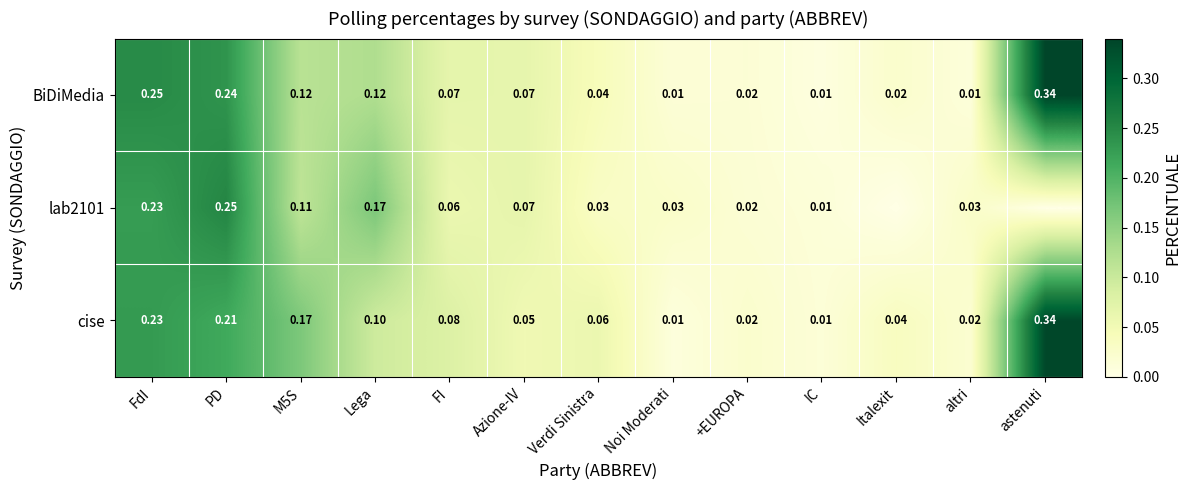

Is the value of BiDiMedia at astenuti greater than the value of cise at IC?

Yes